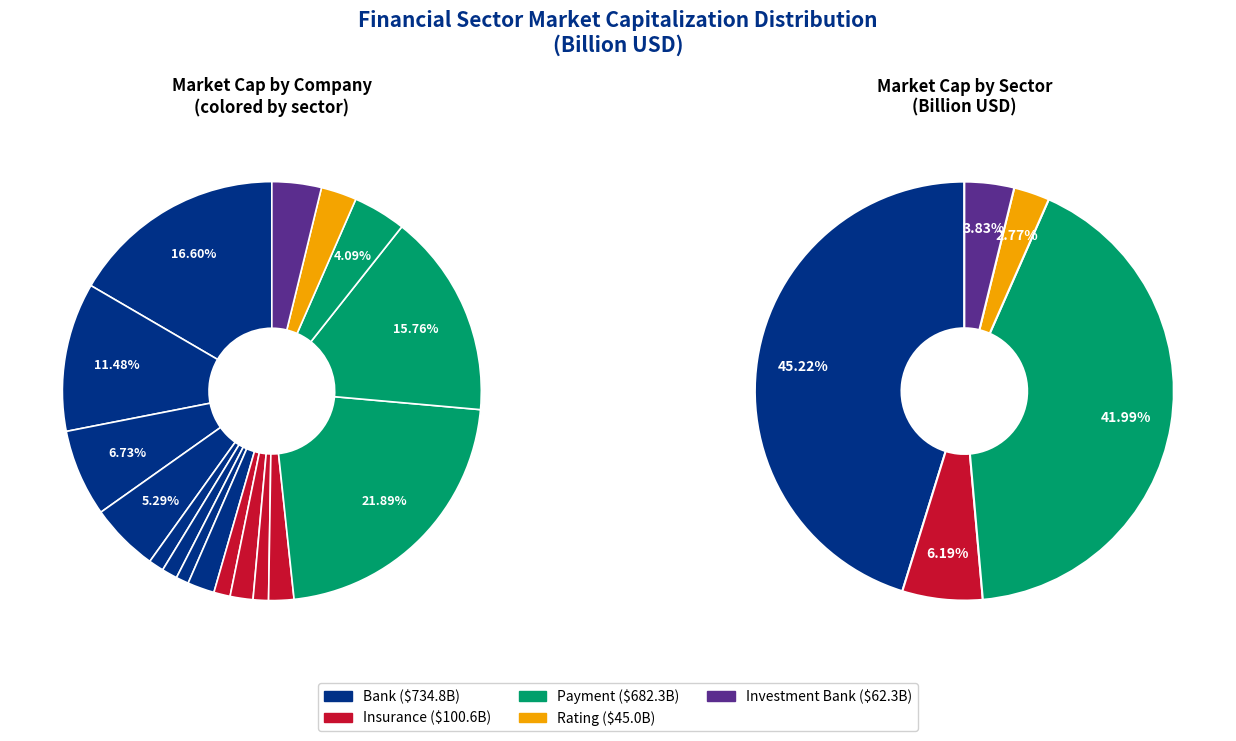

Does any single category account for the majority?

No